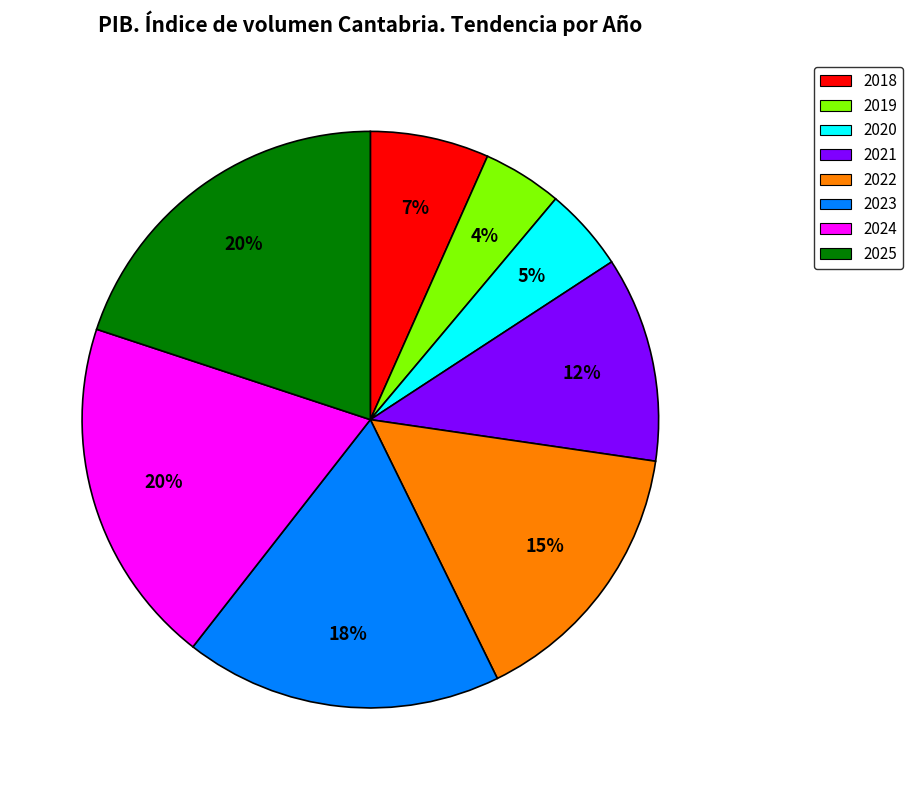

To the nearest percent, what is the combined percentage of 2022 and 2021?

27%